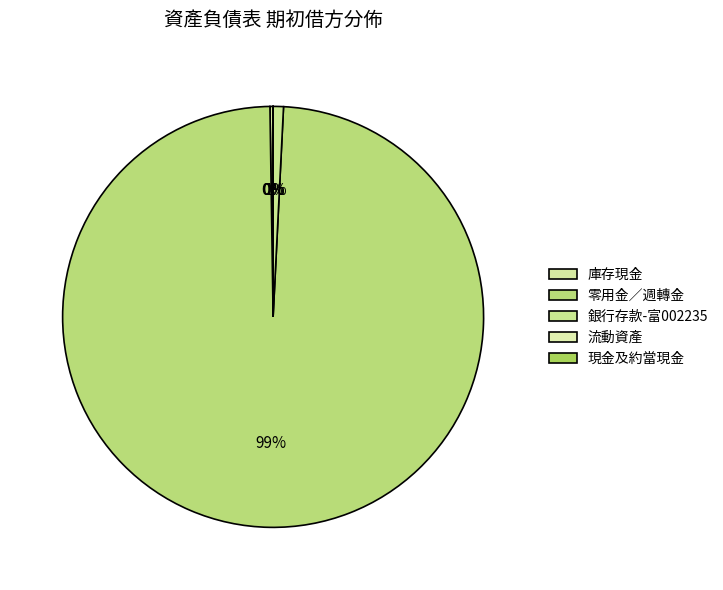

How many slices are in this pie chart?

5